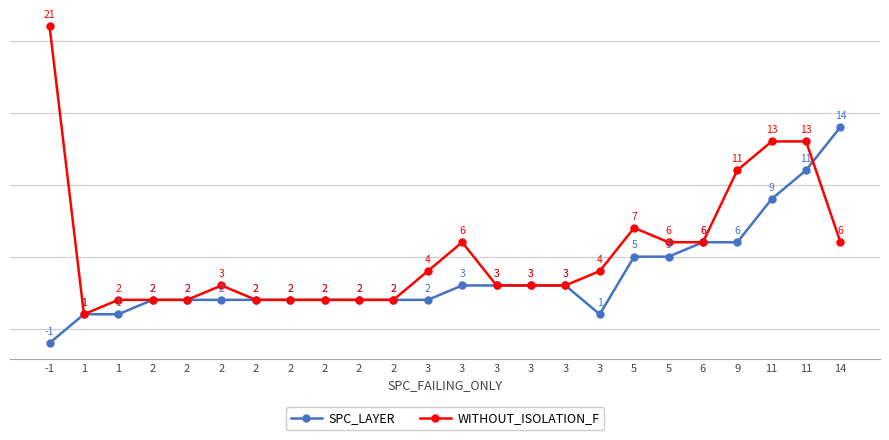

How many distinct data groups are displayed?

2